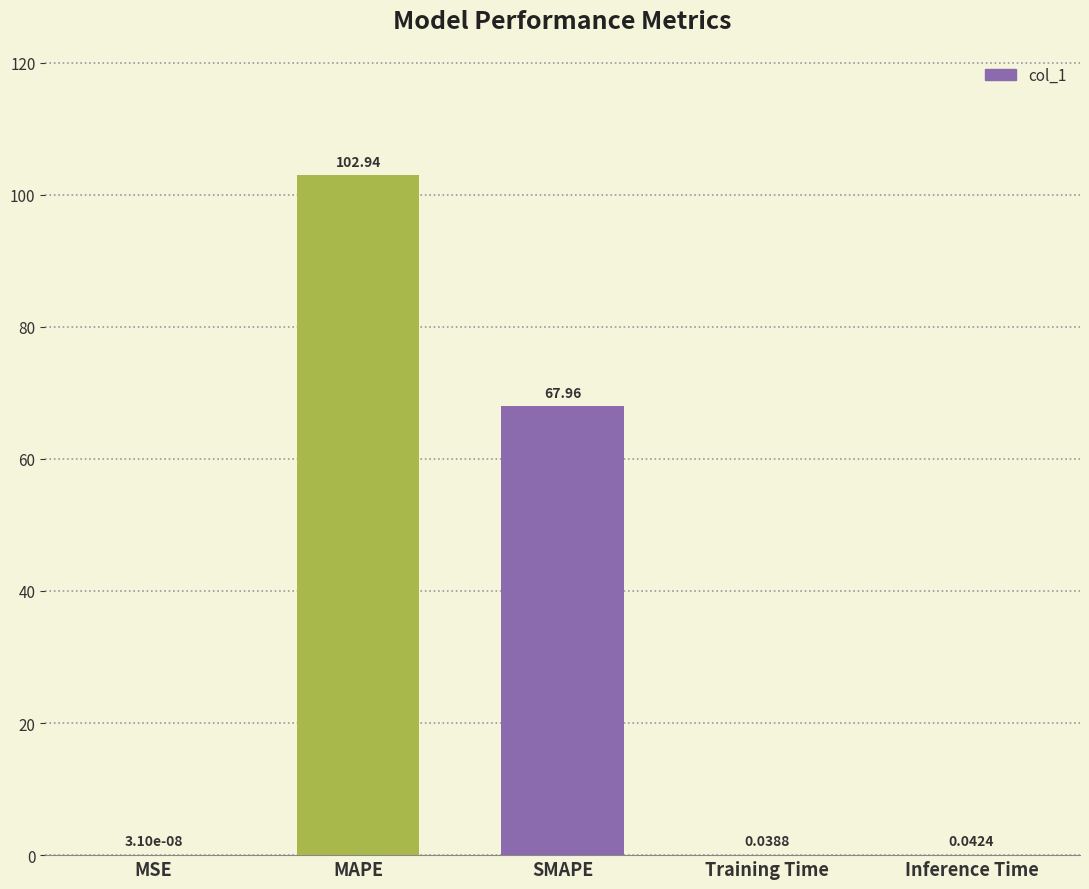

What is the sum of the values at SMAPE and Training Time?

68.0